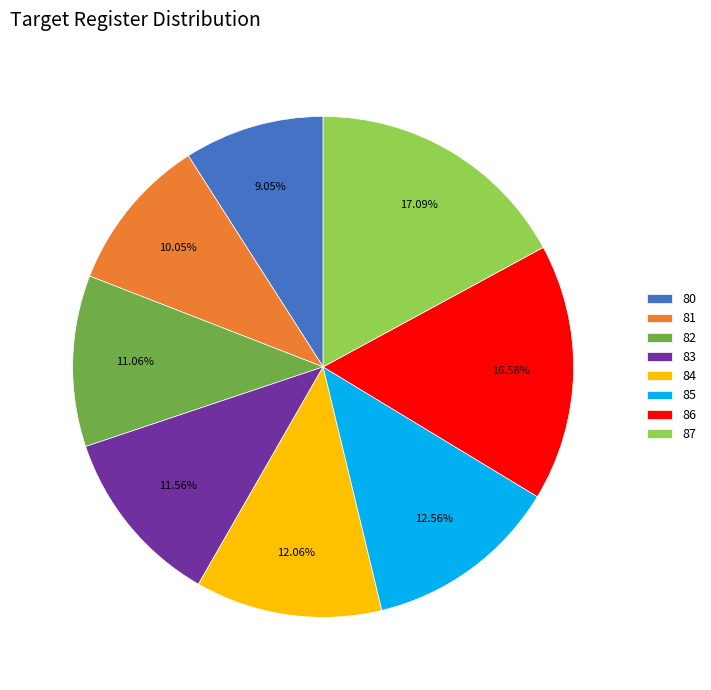

How many slices are in this pie chart?

8